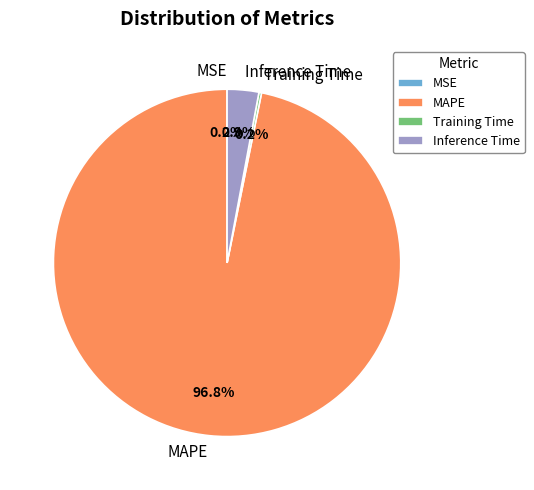

What percentage is NOT represented by Inference Time?

97.1%